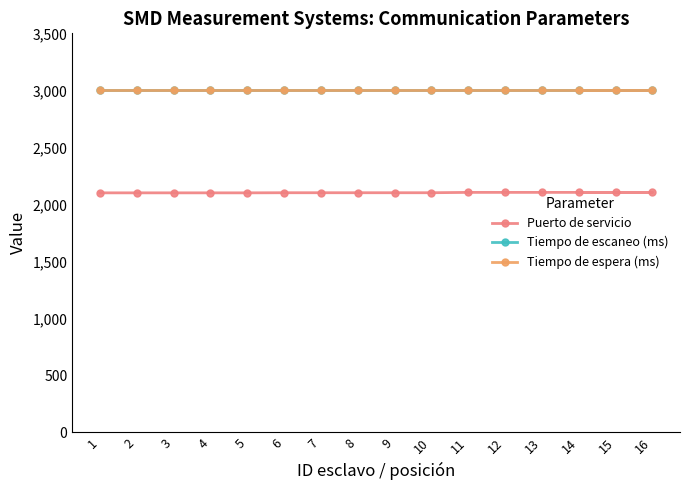

List the series in order of their peak value, highest first.

Tiempo de escaneo (ms), Tiempo de espera (ms), Puerto de servicio